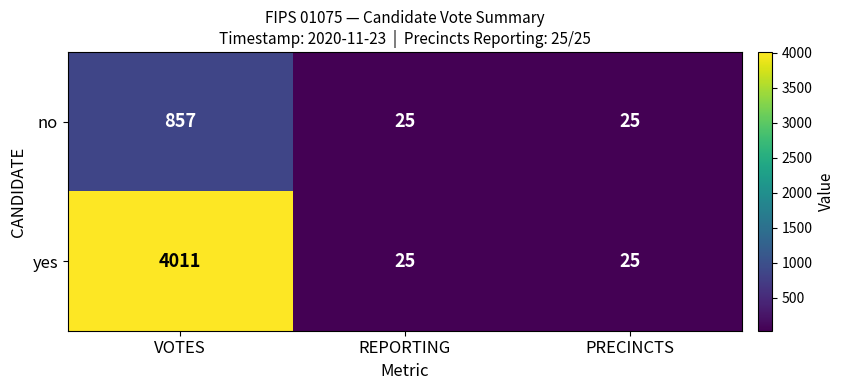

What is the total value across all series at VOTES?

4868